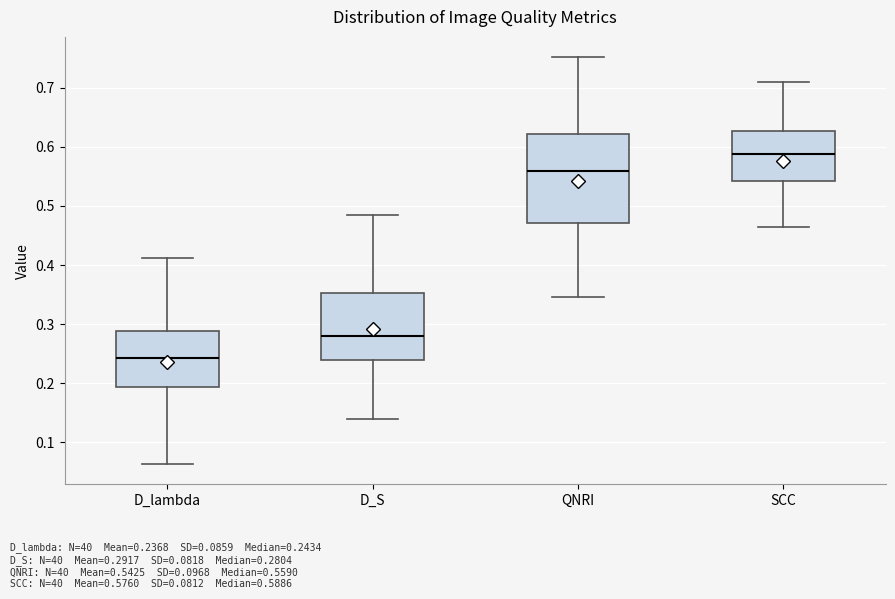

Reading left to right, transcribe this box plot: for each box, give where its median line is, the range the box spans, and where its two whiskers end, as read against the y-axis. The values are not printed on the chart, so give them approximately, as read against the axis.

D_lambda: median 0.24, box 0.19 to 0.29, whiskers 0.06 to 0.41
D_S: median 0.28, box 0.24 to 0.35, whiskers 0.14 to 0.48
QNRI: median 0.56, box 0.47 to 0.62, whiskers 0.35 to 0.75
SCC: median 0.59, box 0.54 to 0.63, whiskers 0.46 to 0.71